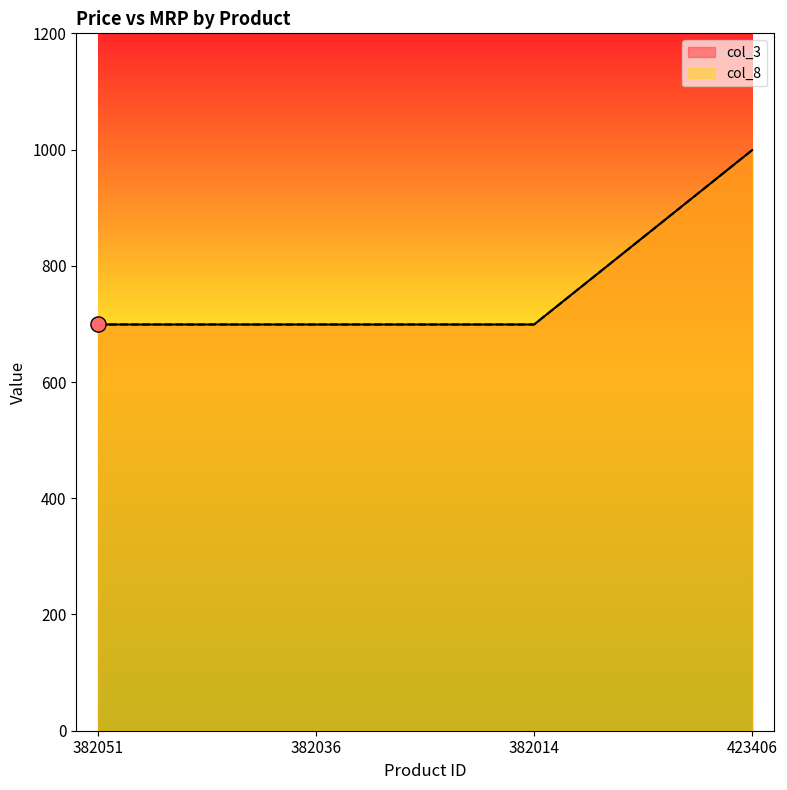

Which series reaches the minimum Y coordinate?

col_3